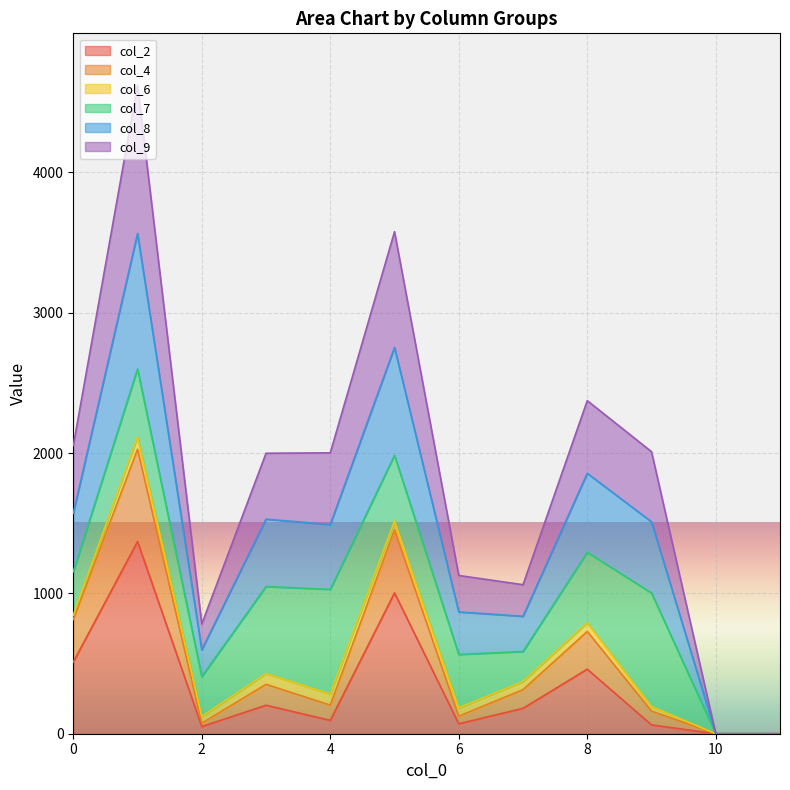

Does the chart display data point markers on the line(s)?

No